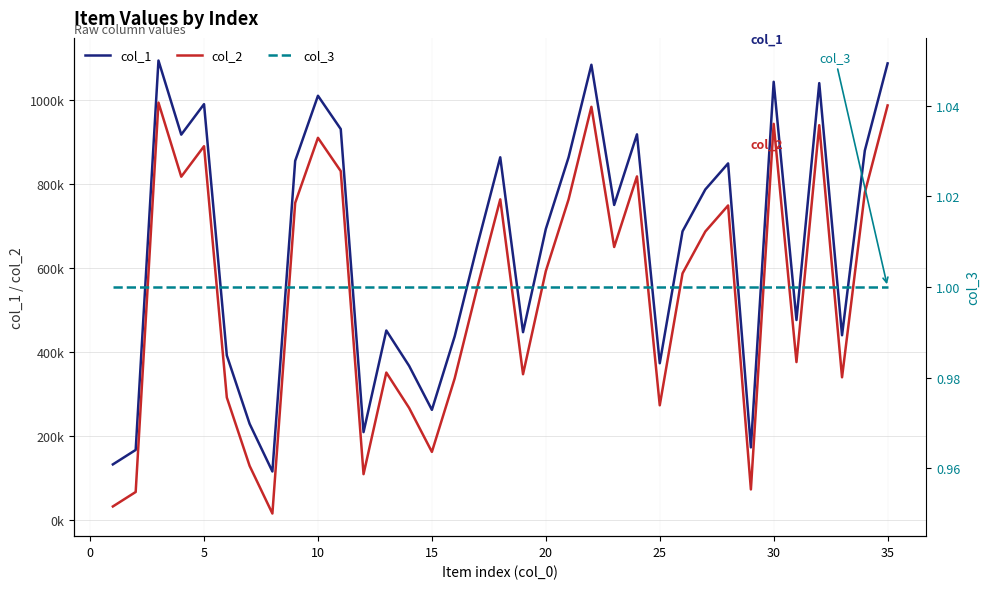

Is it true that col_2 equals 223825 at 15?

False